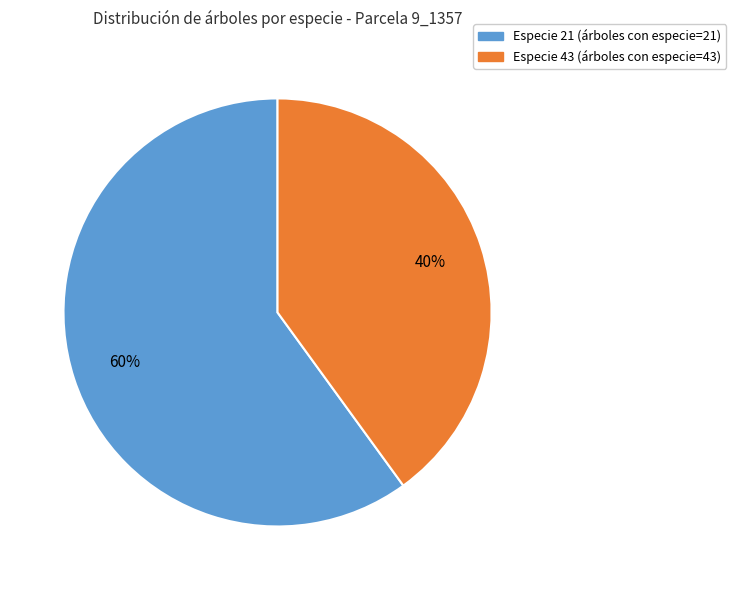

To the nearest percent, what is the combined percentage of Especie 43 and Especie 21?

100%